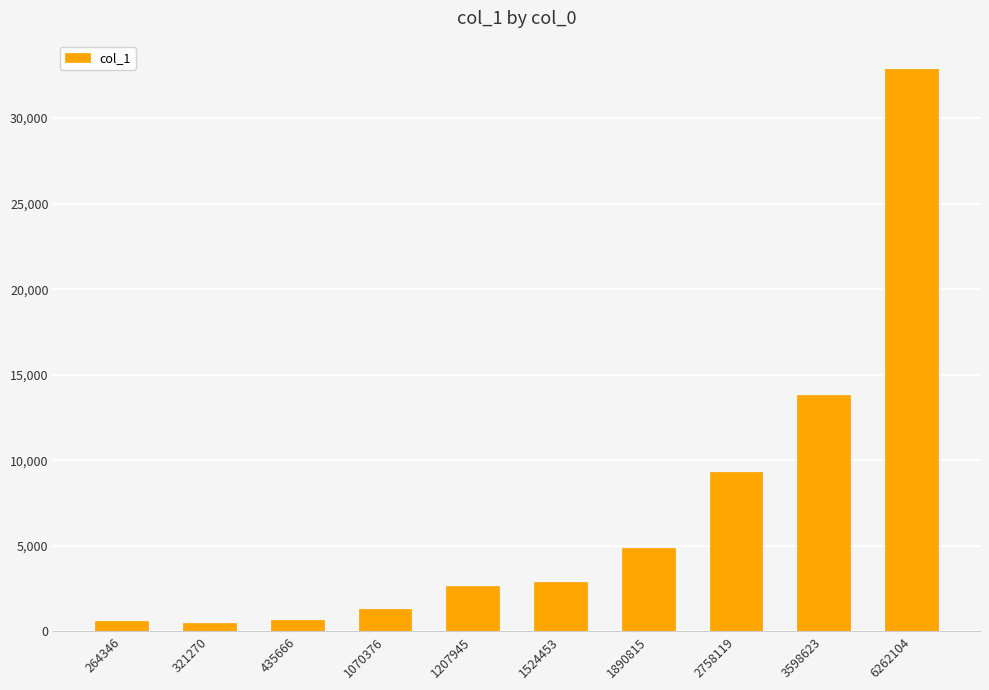

What is the difference between the maximum and second lowest values?

32271